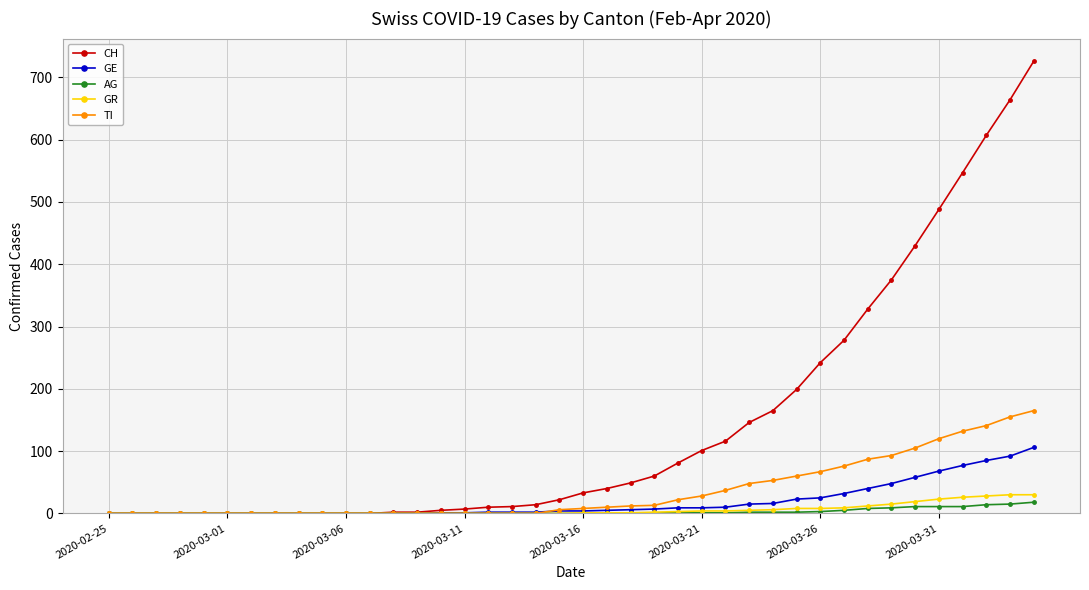

What is the average value of the GE series?

19